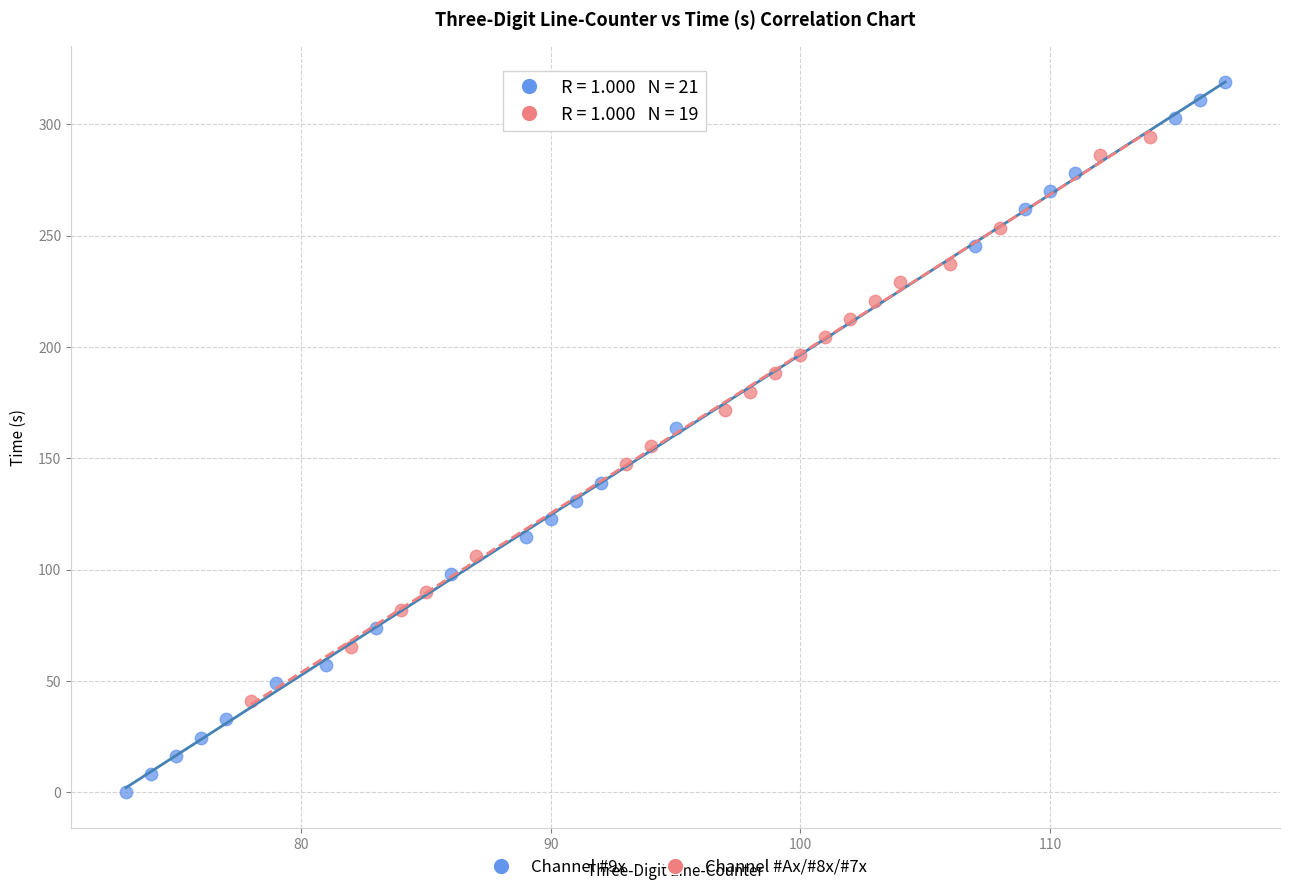

Which series contains the lowest Y value?

Channel #9x